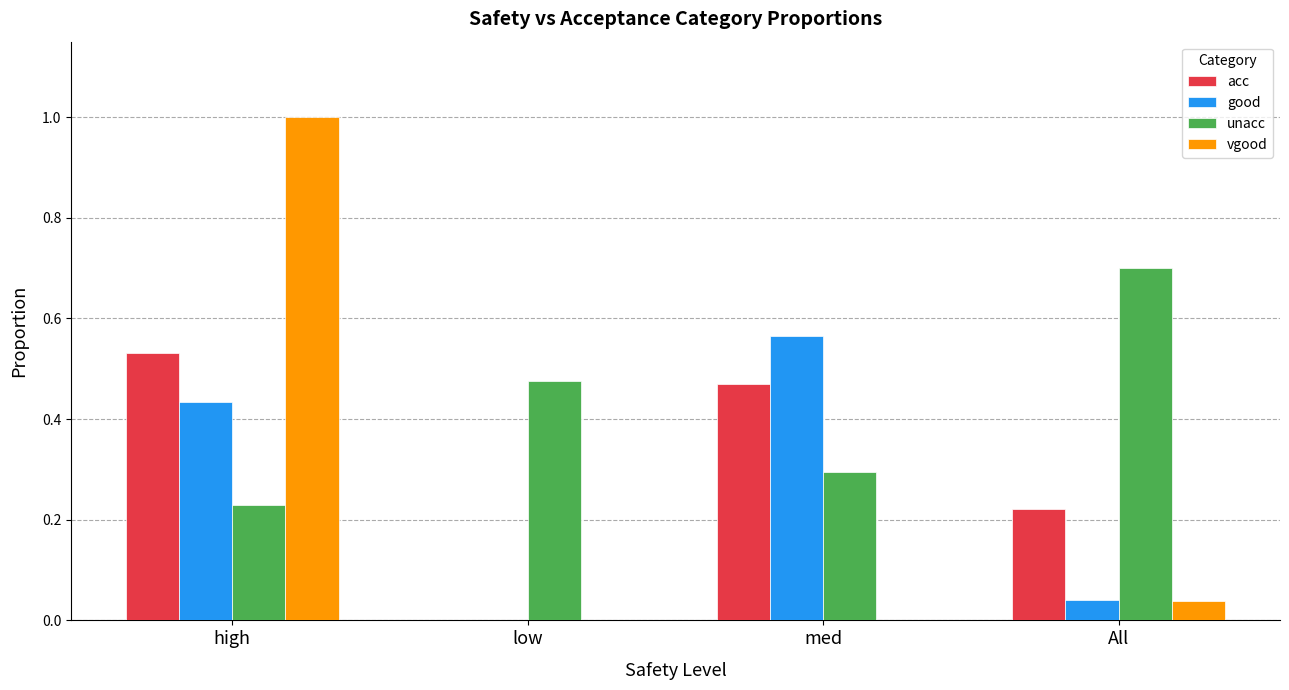

What are all the series names shown in the legend?

acc, good, unacc, vgood